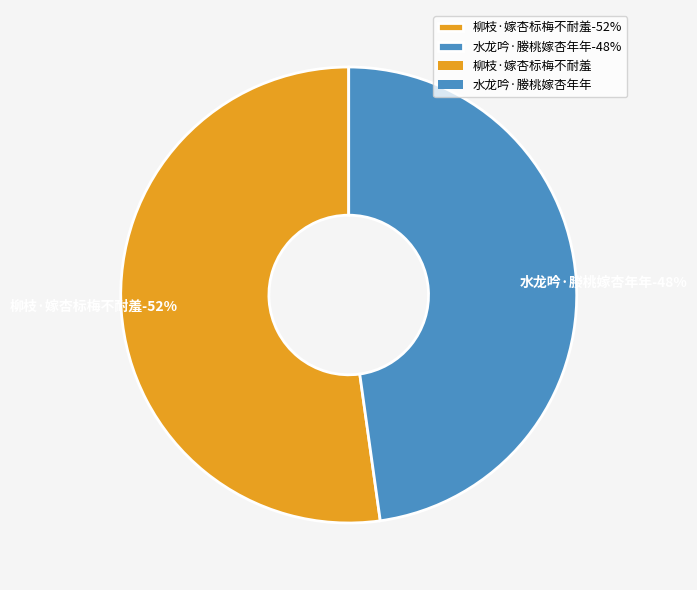

What is the change in value from 柳枝·嫁杏标梅不耐羞 to 水龙吟·媵桃嫁杏年年?

-33071